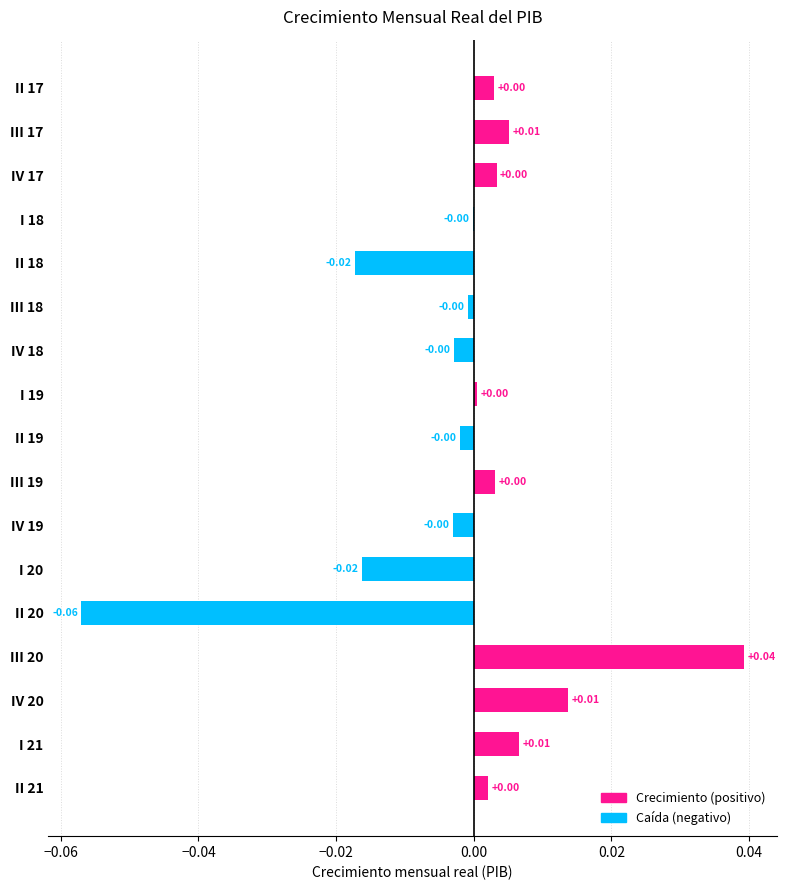

Which has a higher value, III 20 or III 18?

III 20